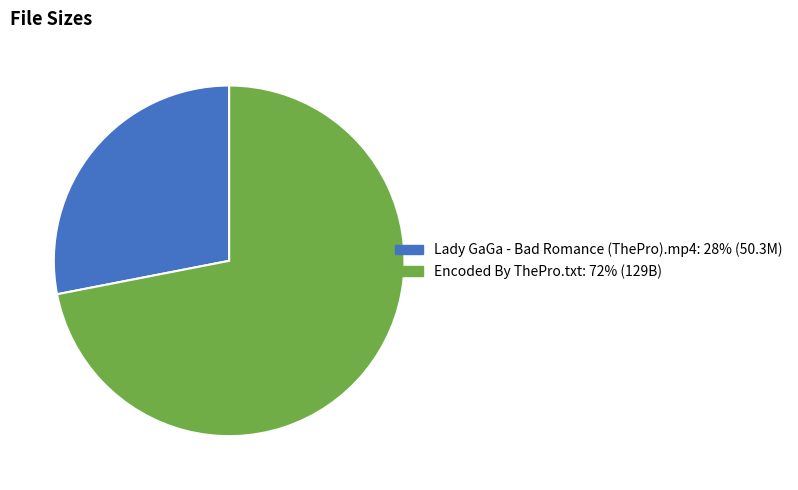

Is it true that Encoded By ThePro.txt is 72% of the pie?

True